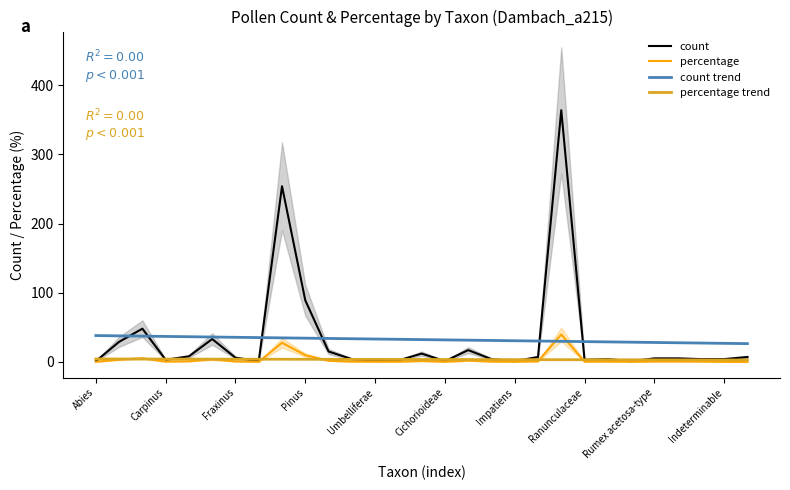

What is the minimum value for count?

1.0